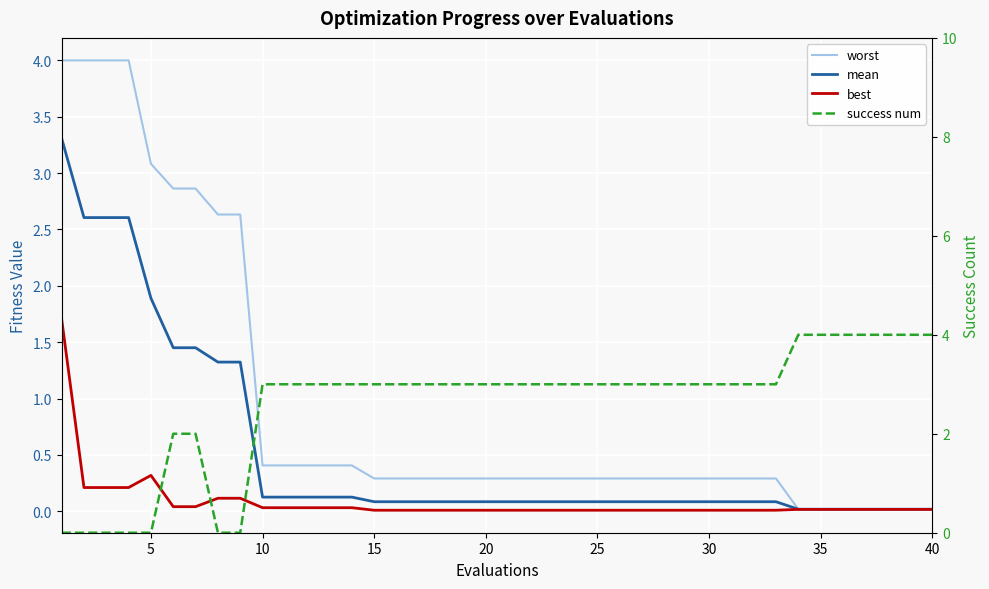

Which series has the largest total across all categories?

success num